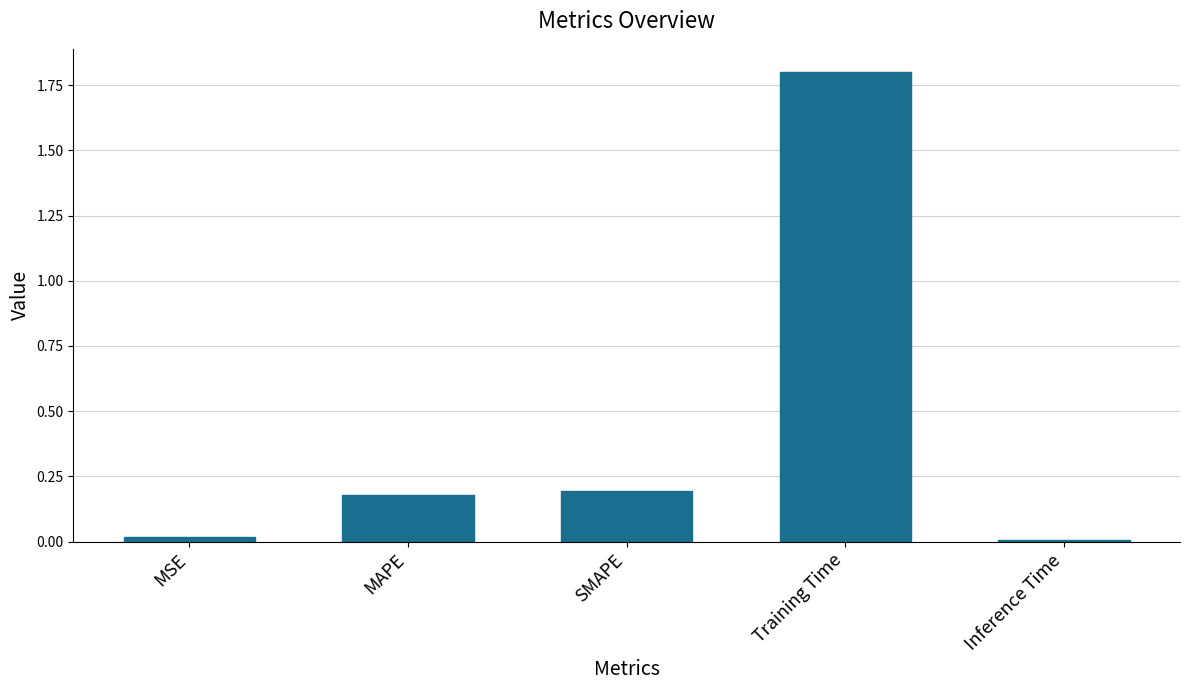

Is it true that the value at MSE is 0.0?

True